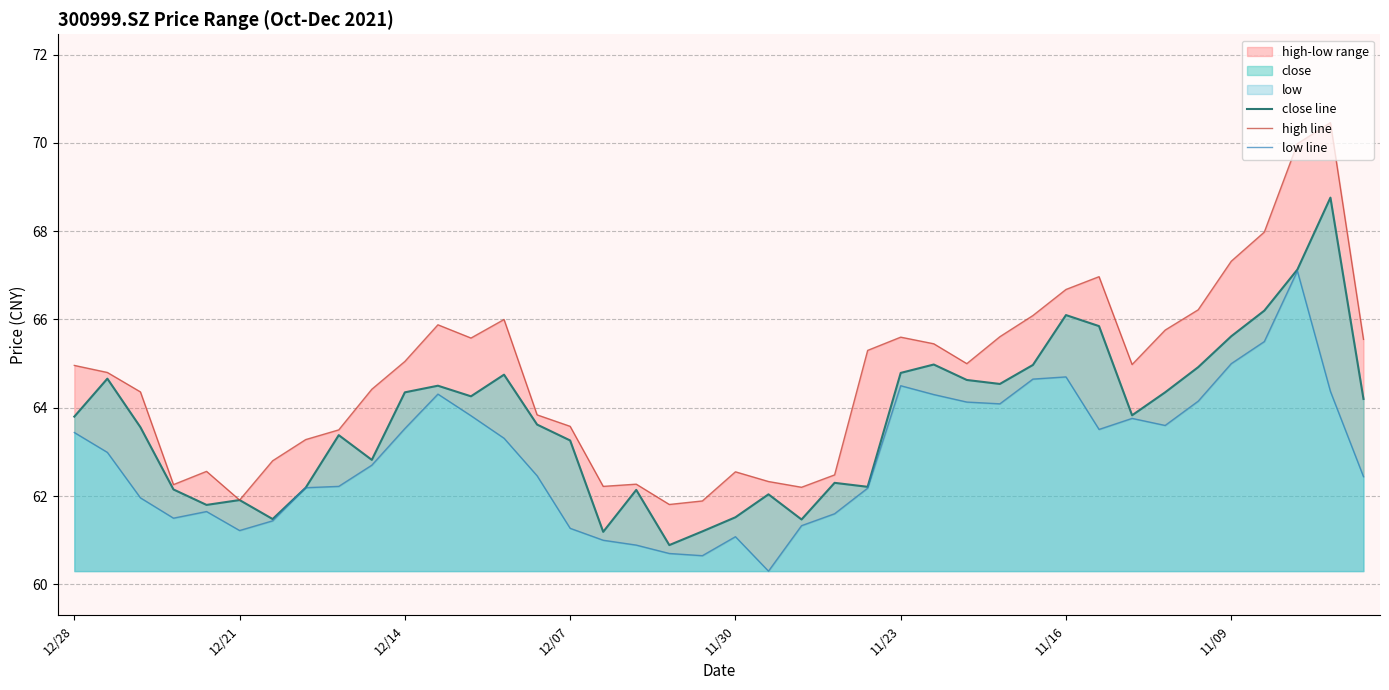

Where does the close line series first go above 63?

12/28